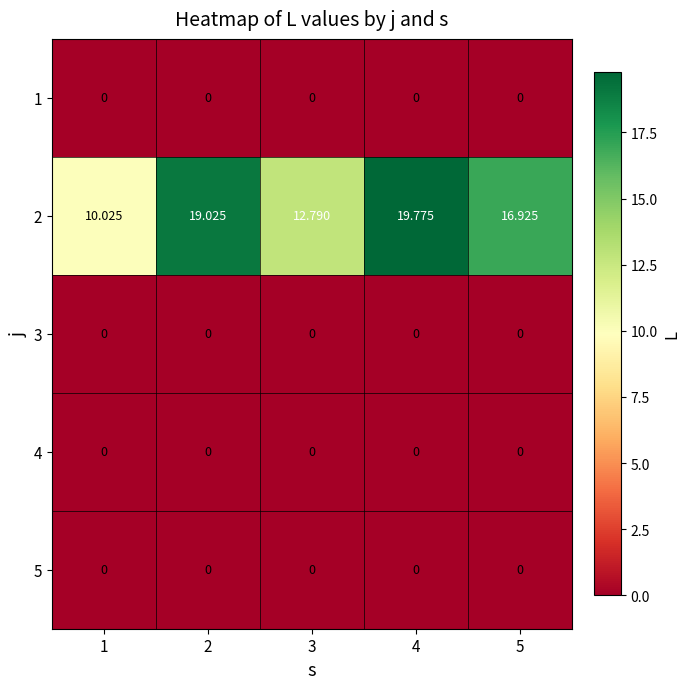

What is the maximum value shown in the chart?

19.8